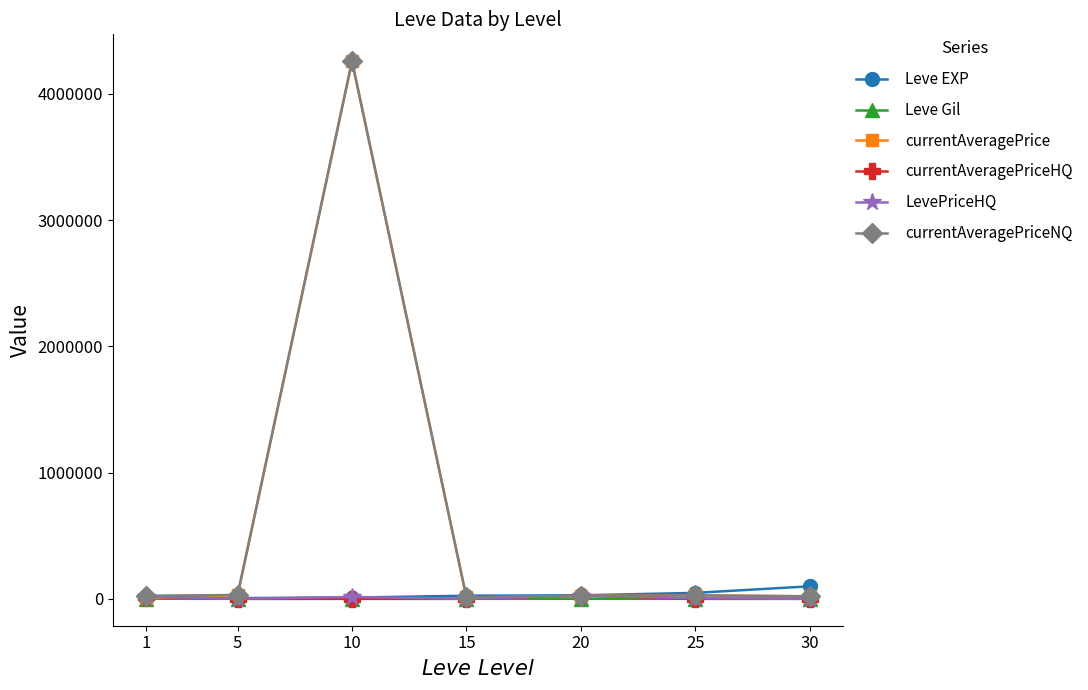

What is the greatest value displayed?

4257500.0